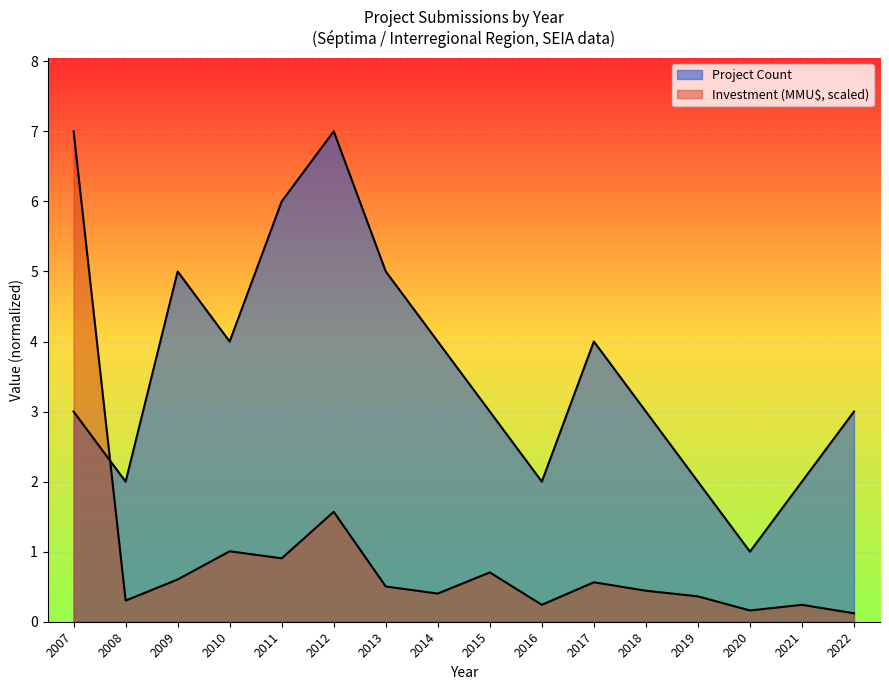

How many lines are shown in the chart?

2